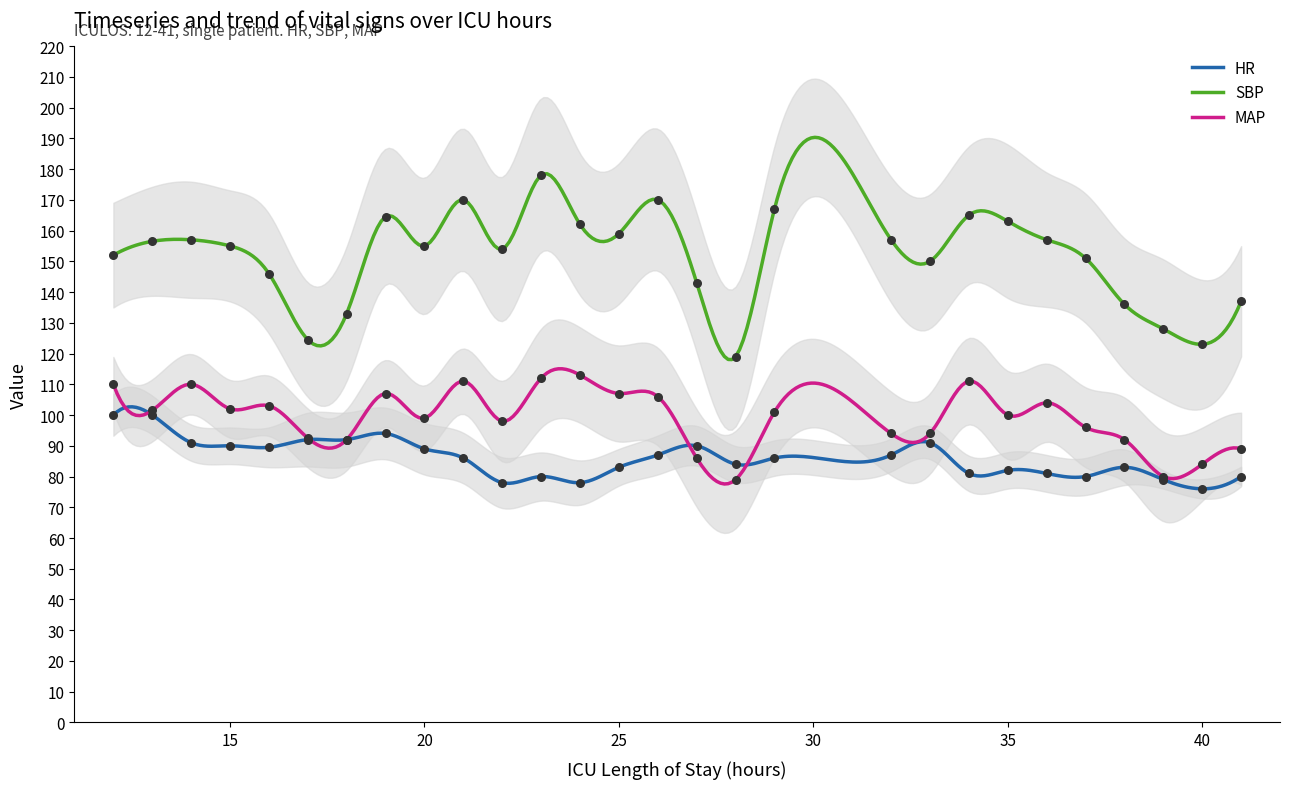

What is the total value across all series at 29?

354.0